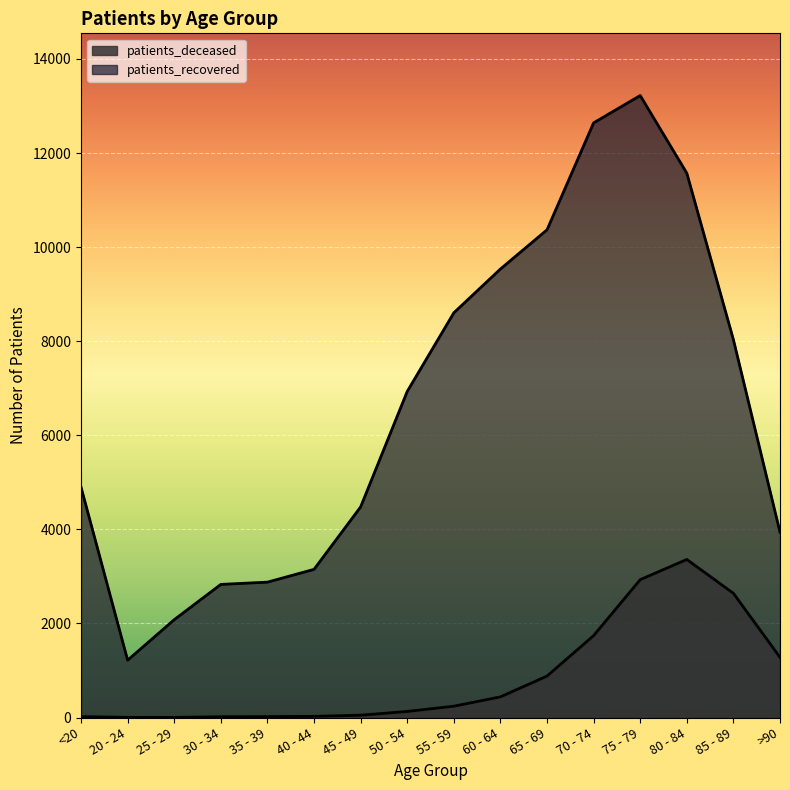

Which category has the lowest value across all series?

25 - 29